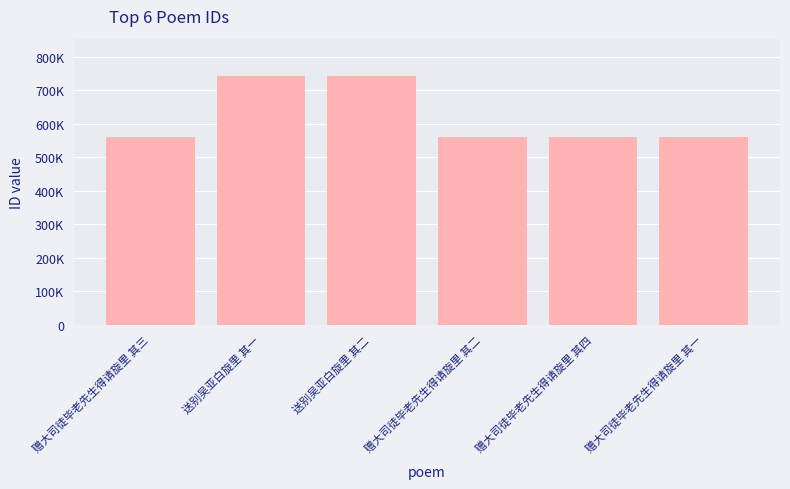

At which label is the value closest to 650963?

赠大司徒毕老先生得请旋里 其四